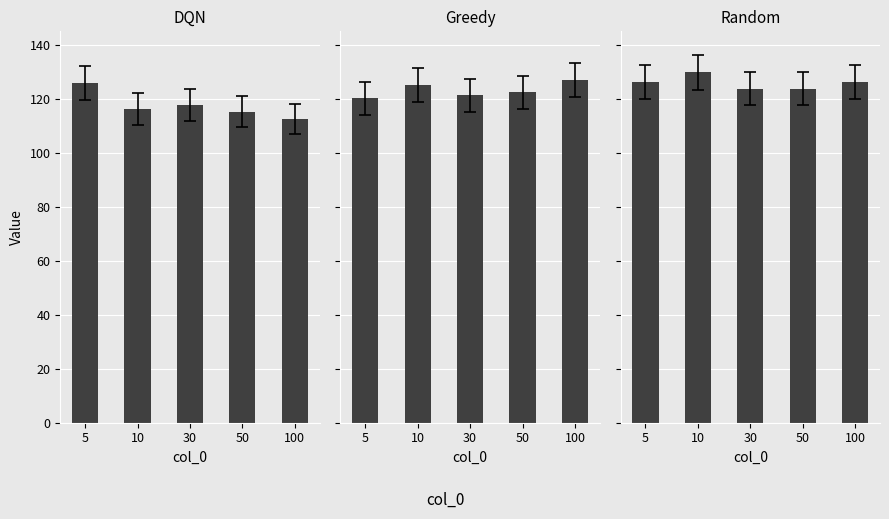

Which has a higher value, 10 or 100?

10